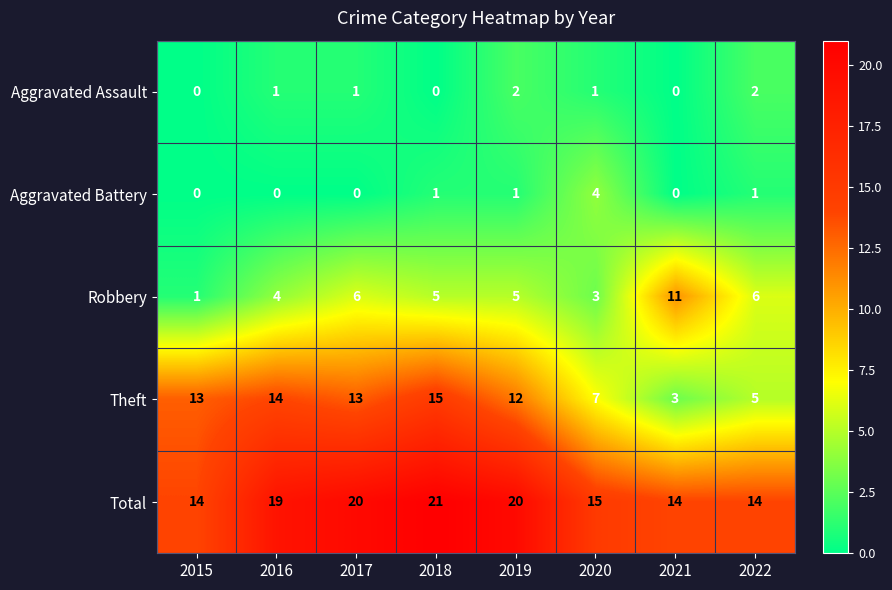

Count the Robbery values in the range 4 to 6.

5